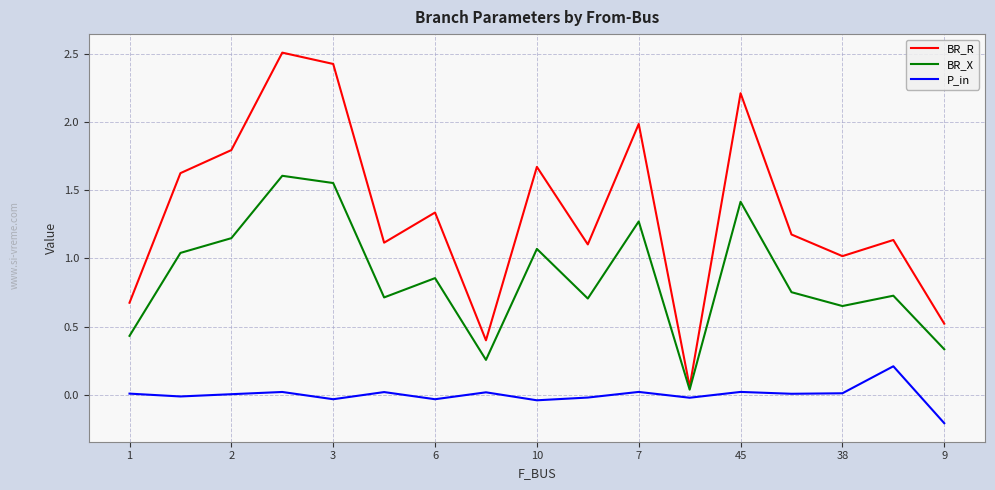

List the series in order of their peak value, lowest first.

P_in, BR_X, BR_R